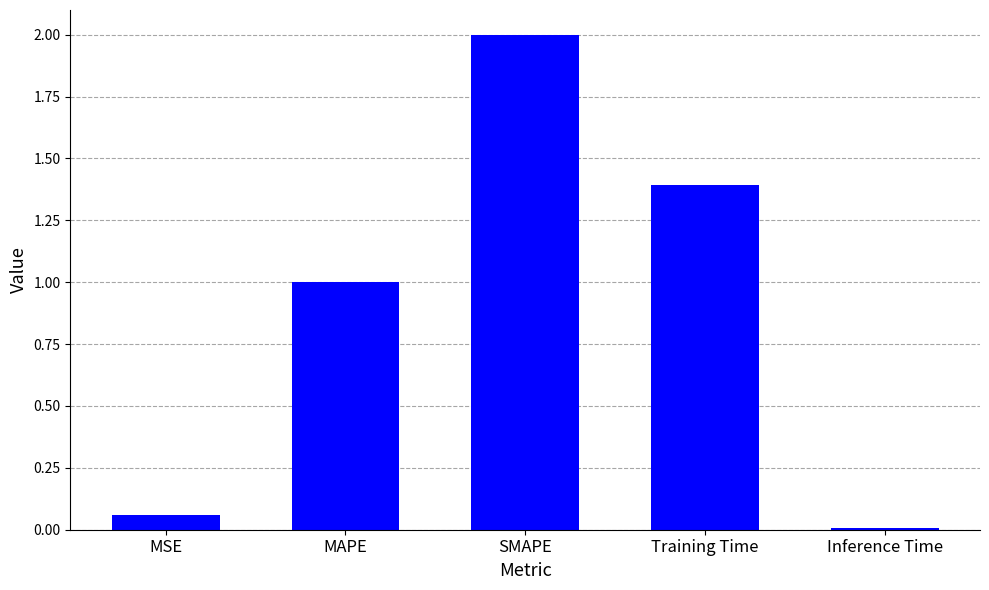

Approximately how many times larger is the value at SMAPE compared to Training Time?

1.4